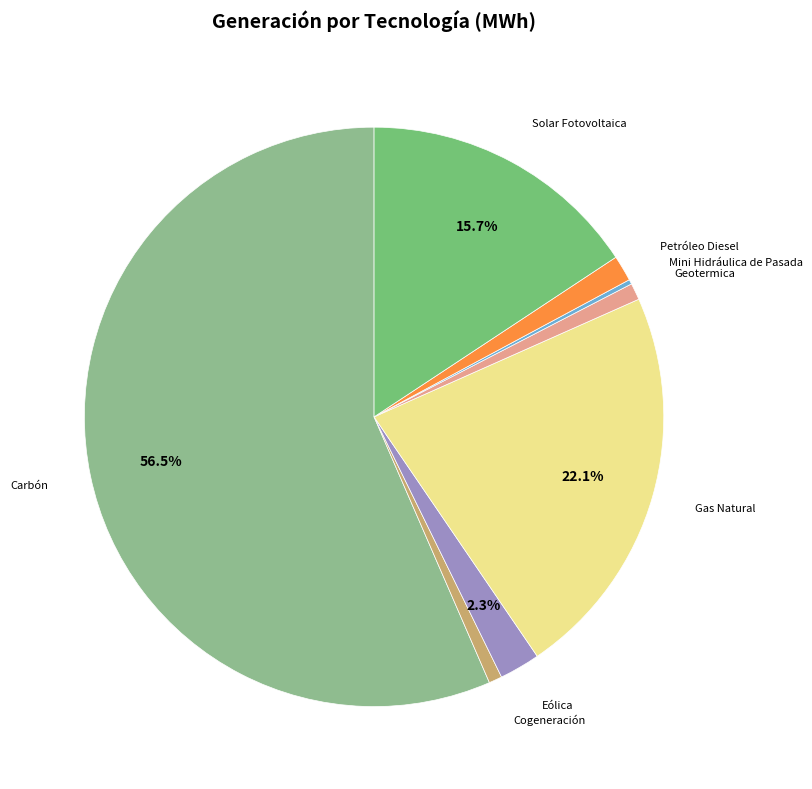

To the nearest percent, what is the difference between the largest and smallest slice percentages?

56%